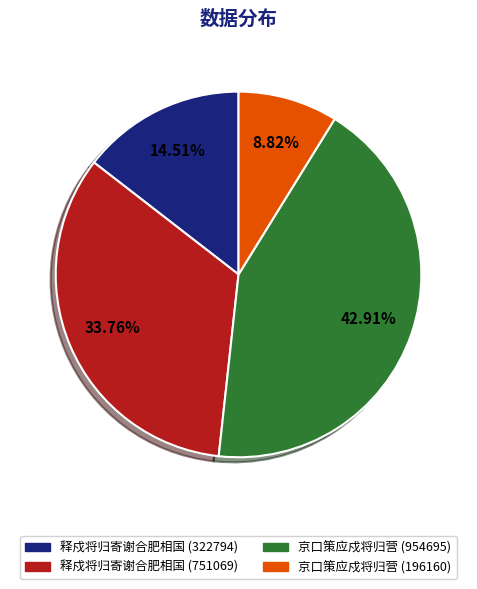

Which category has the smallest portion of the pie?

京口策应戍将归营 (196160)